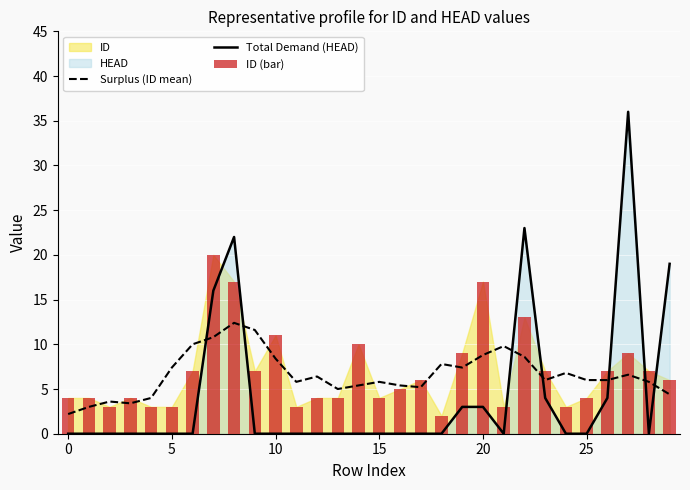

Rank the series at 13 from highest to lowest value.

Surplus (ID mean), ID (bar), Total Demand (HEAD)